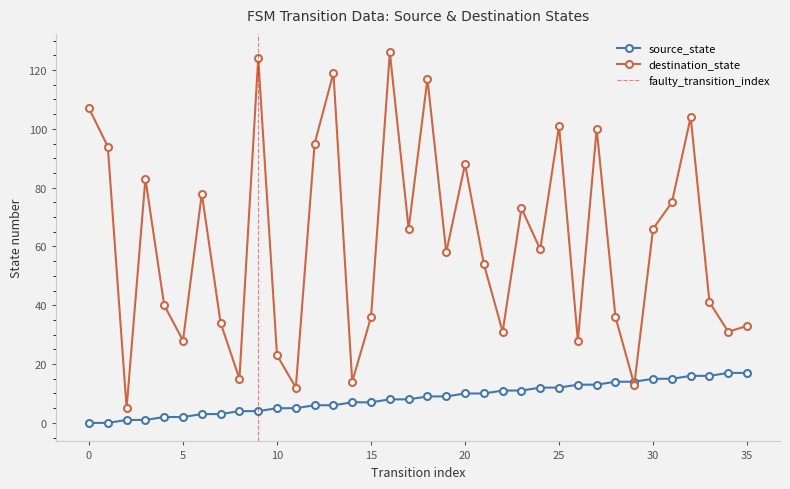

How many categories are shown in the chart?

36